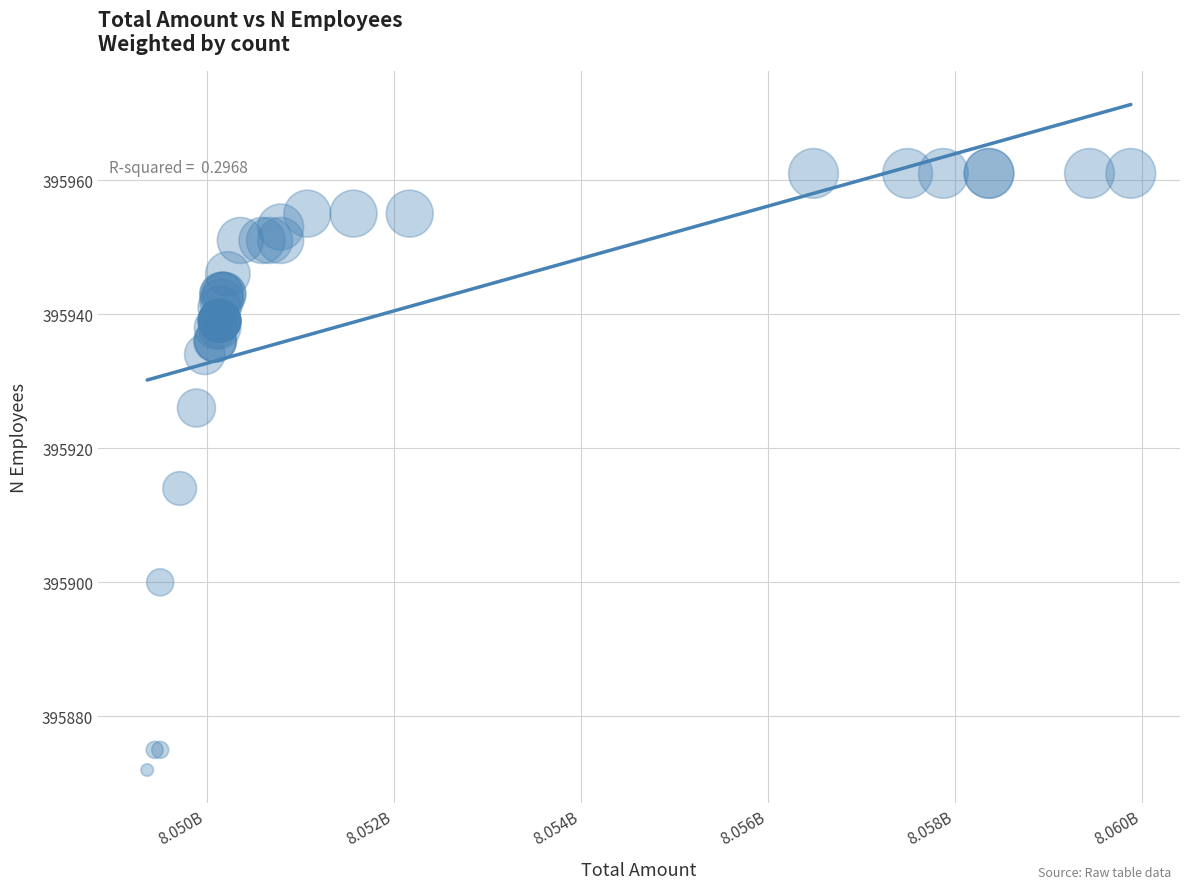

What Y value in the scatter plot is closest to 395916?

395914